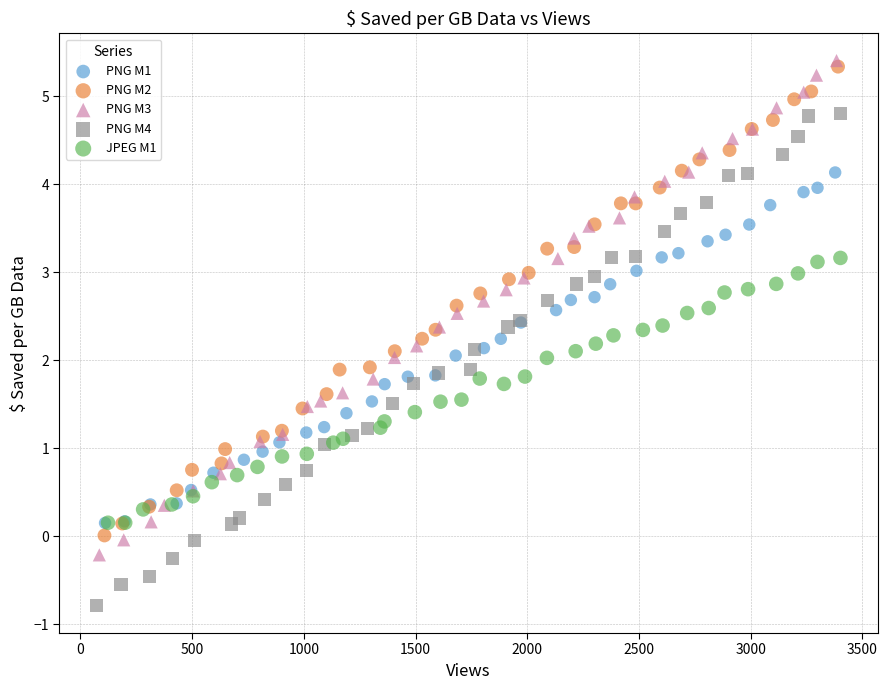

Which series reaches the minimum Y coordinate?

PNG M4